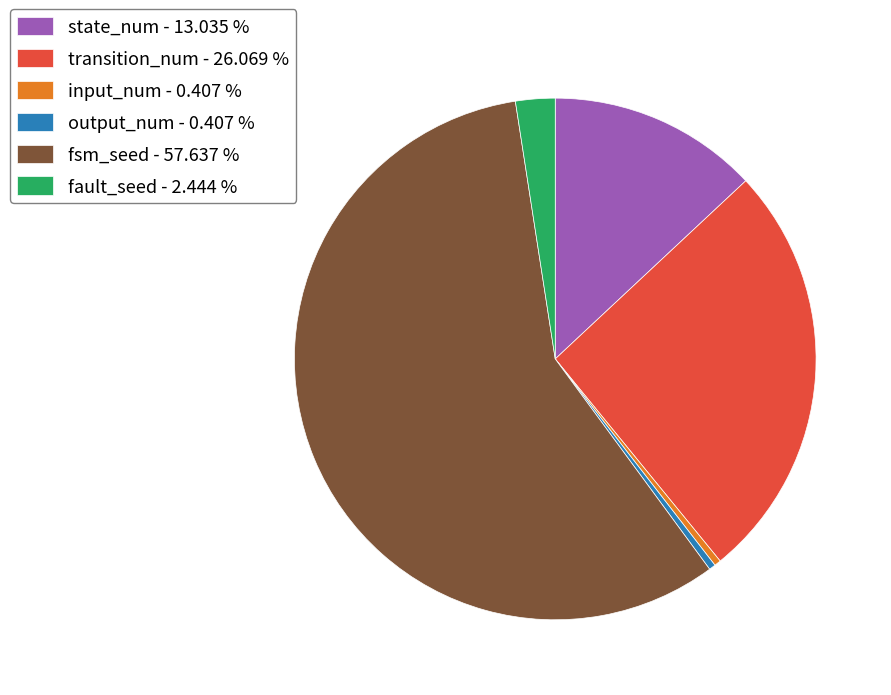

Is the sum of fault_seed - 2.444 % and transition_num - 26.069 % greater than half?

No